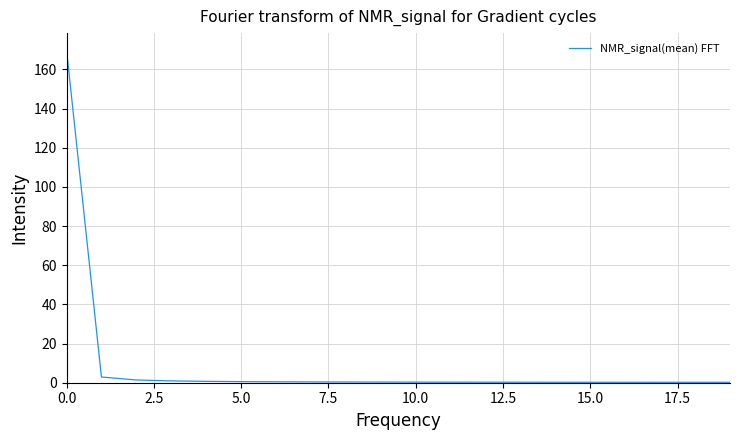

How many lines are shown in the chart?

1